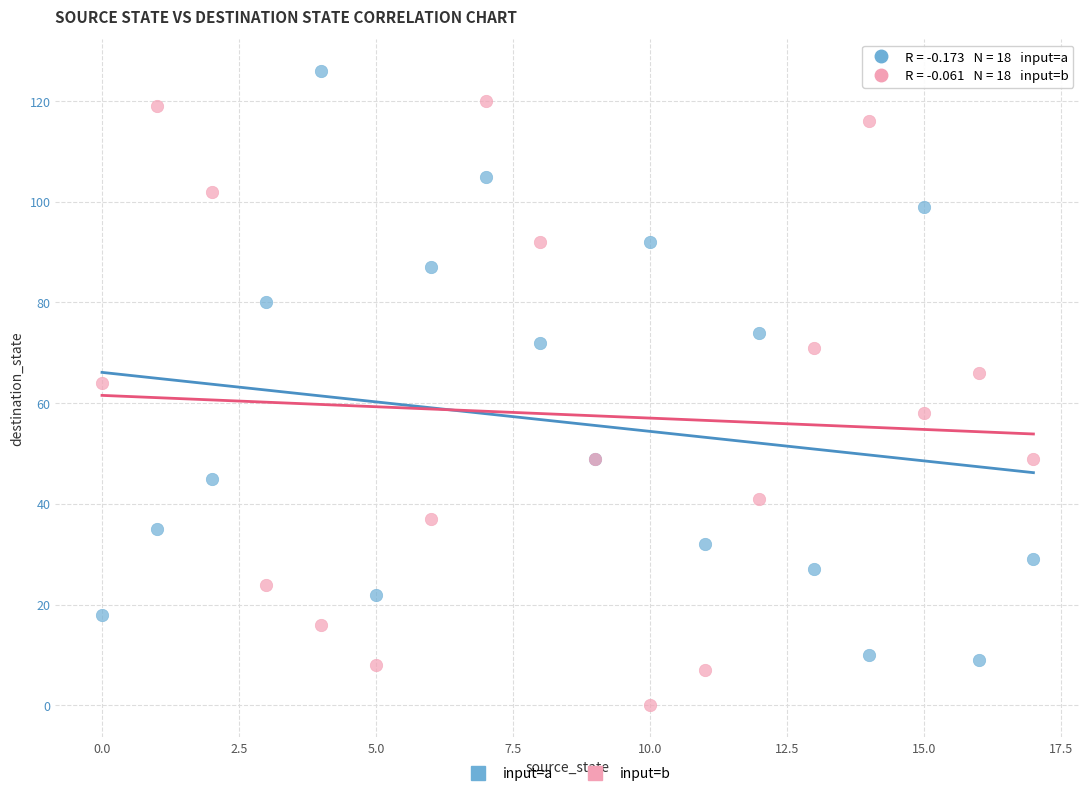

Which series contains the lowest Y value?

input=b